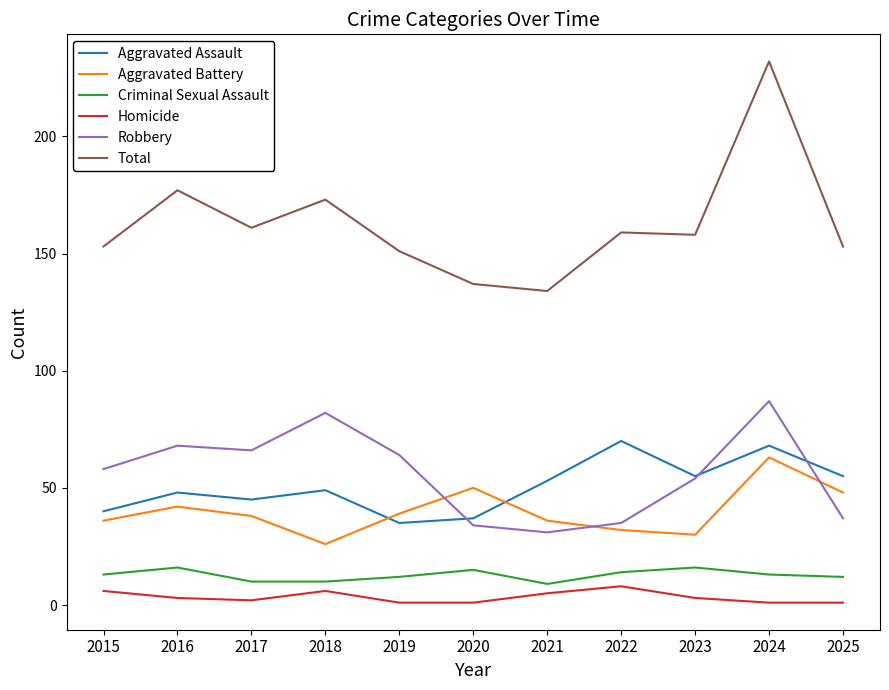

What is the sum of all Aggravated Battery values?

440